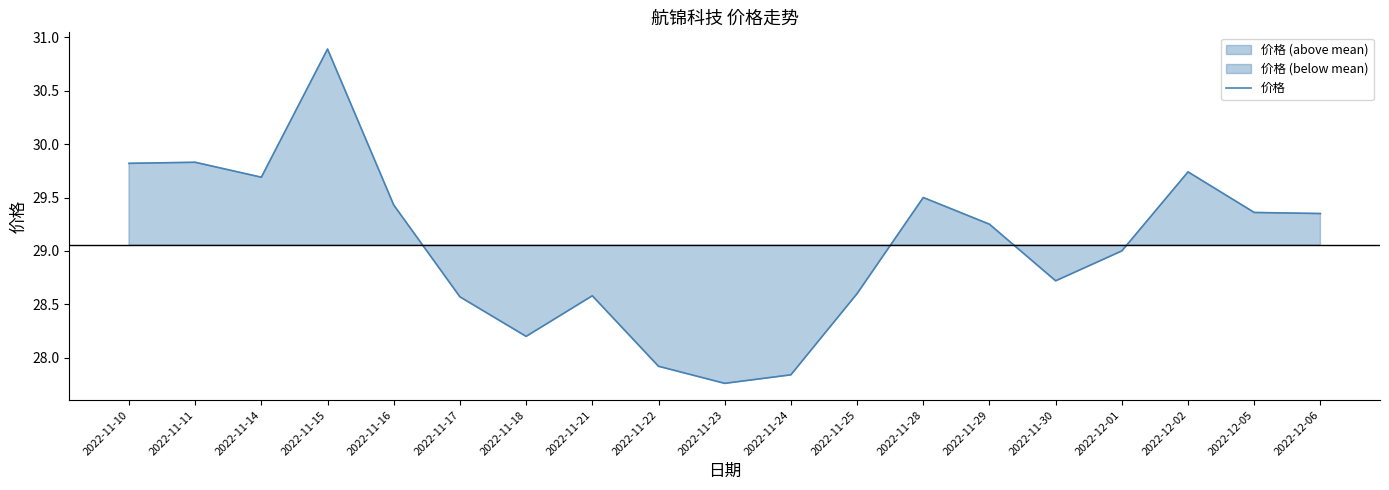

Reading right to left, transcribe all the data shown in this chart.

2022-12-06=29.4	2022-12-05=29.4	2022-12-02=29.7	2022-12-01=29.0	2022-11-30=28.7	2022-11-29=29.2	2022-11-28=29.5	2022-11-25=28.6	2022-11-24=27.8	2022-11-23=27.8	2022-11-22=27.9	2022-11-21=28.6	2022-11-18=28.2	2022-11-17=28.6	2022-11-16=29.4	2022-11-15=30.9	2022-11-14=29.7	2022-11-11=29.8	2022-11-10=29.8